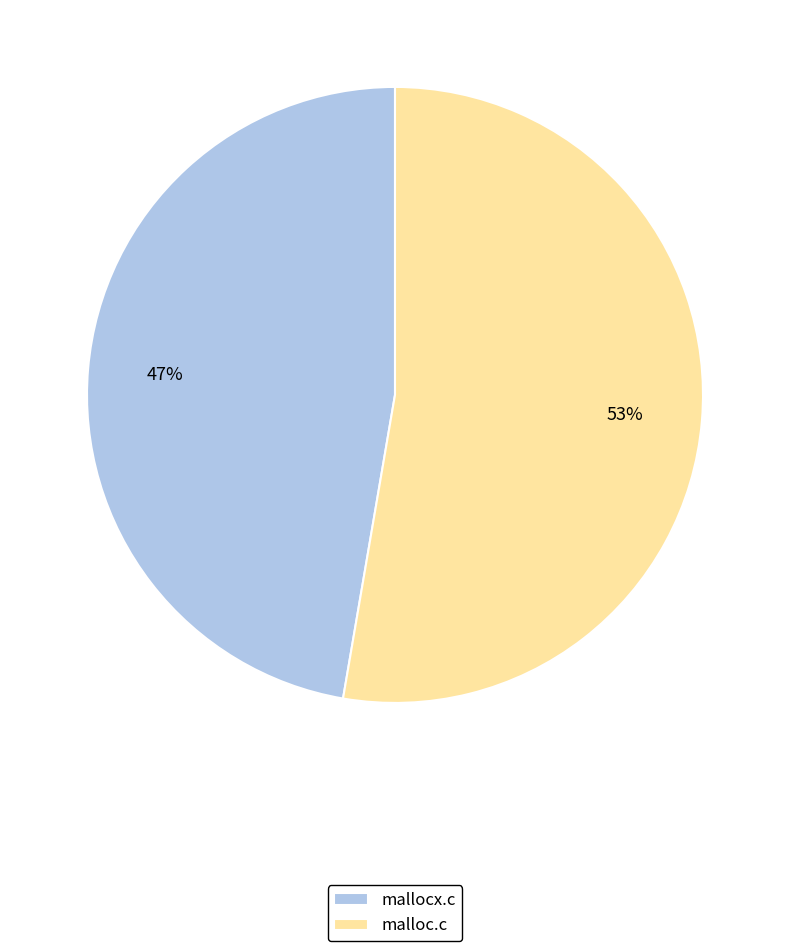

How many slices are in this pie chart?

2